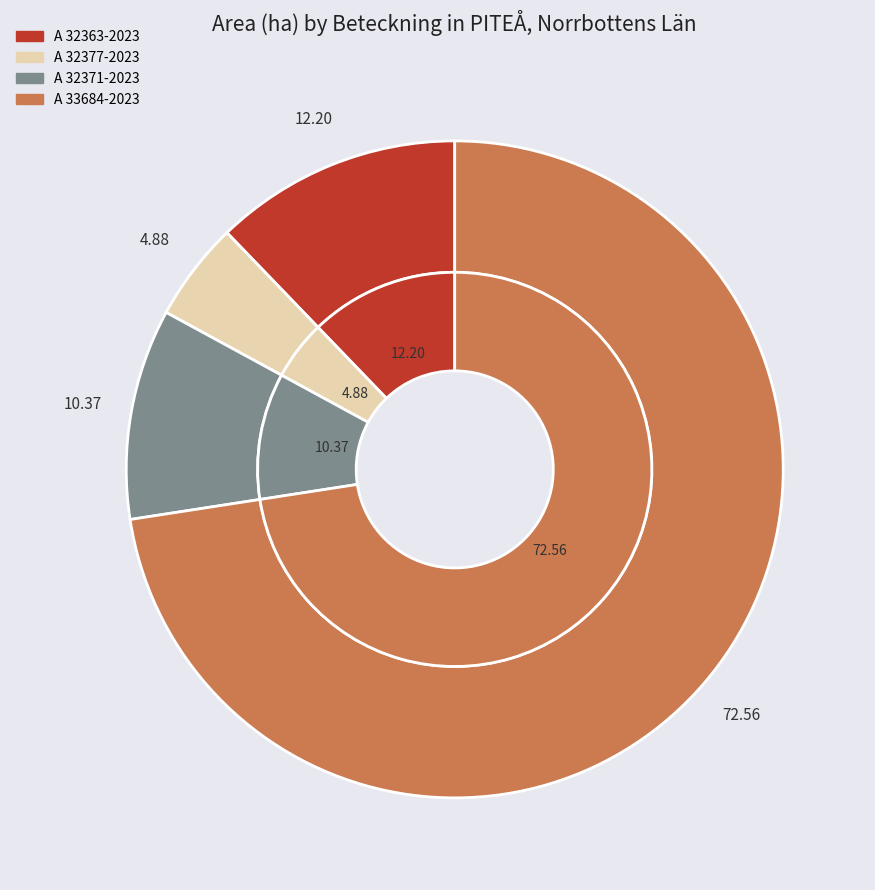

Is it true that A 32371-2023 is 10% of the pie?

True